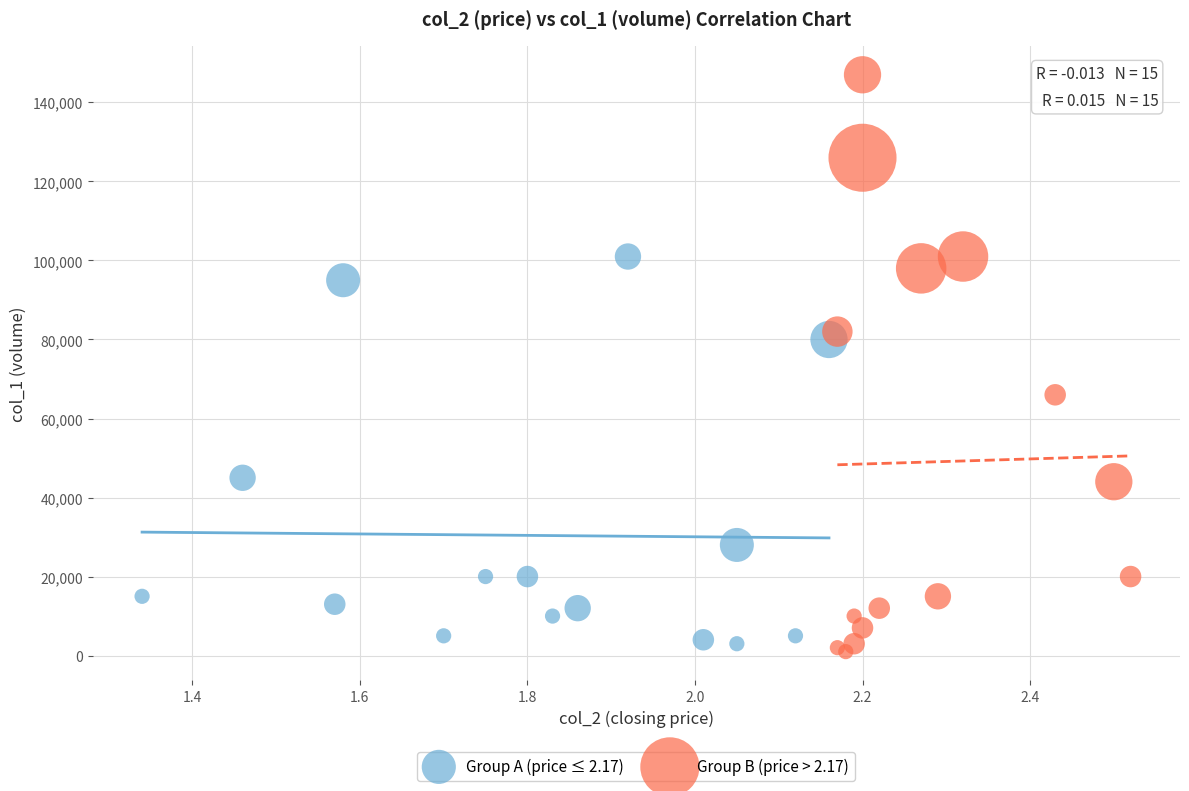

Which series reaches the maximum Y coordinate?

Group B (price > 2.17)